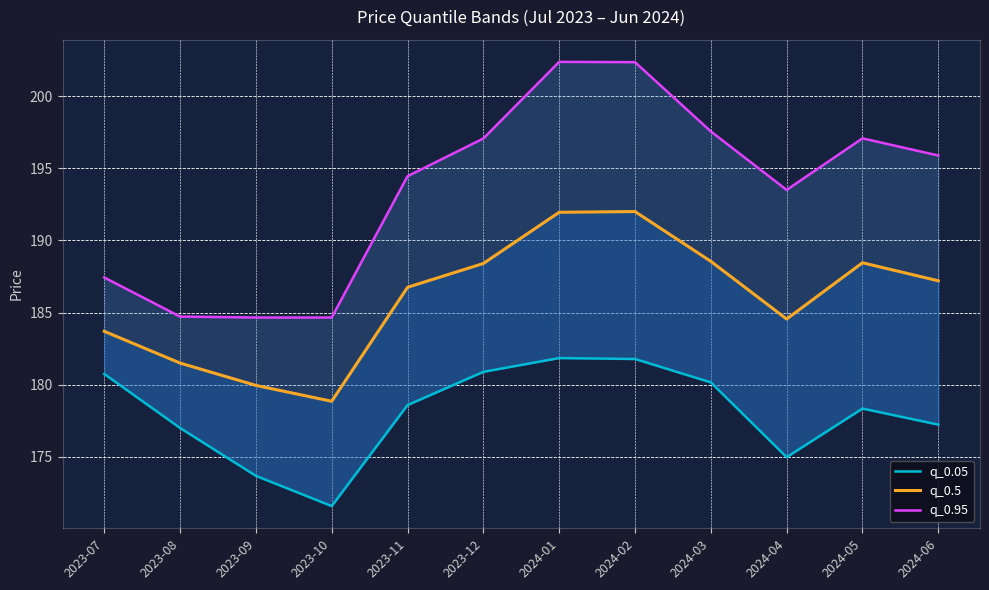

True or false: q_0.05 and q_0.5 intersect in this chart.

False